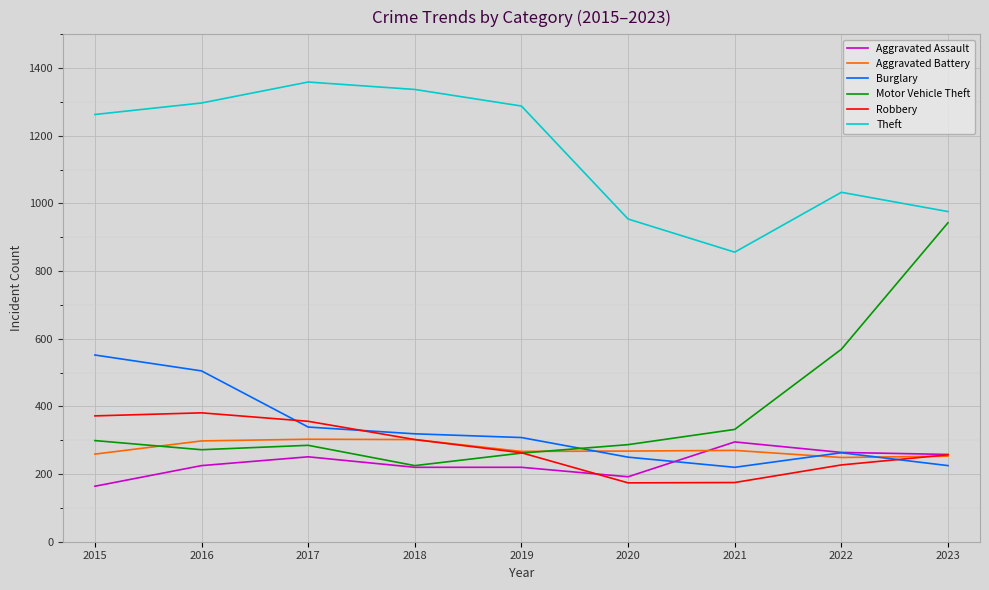

What is the maximum value for Theft?

1359